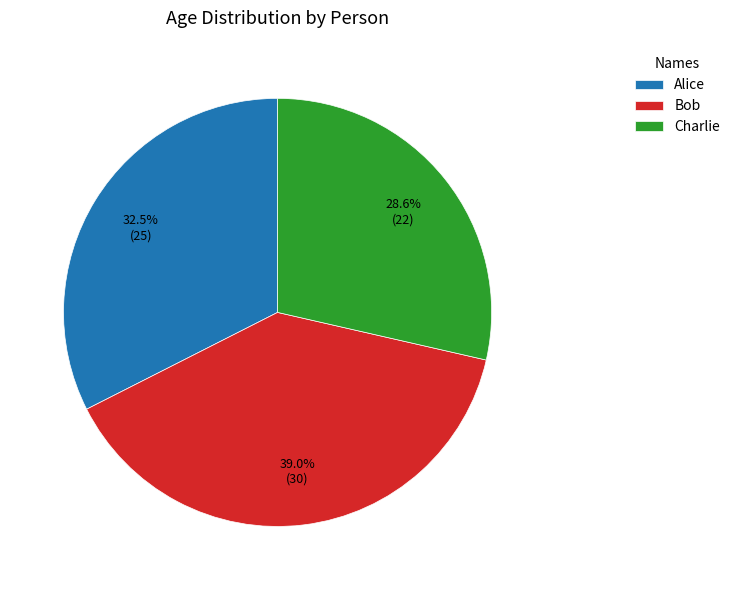

Which category has the smallest portion of the pie?

Charlie